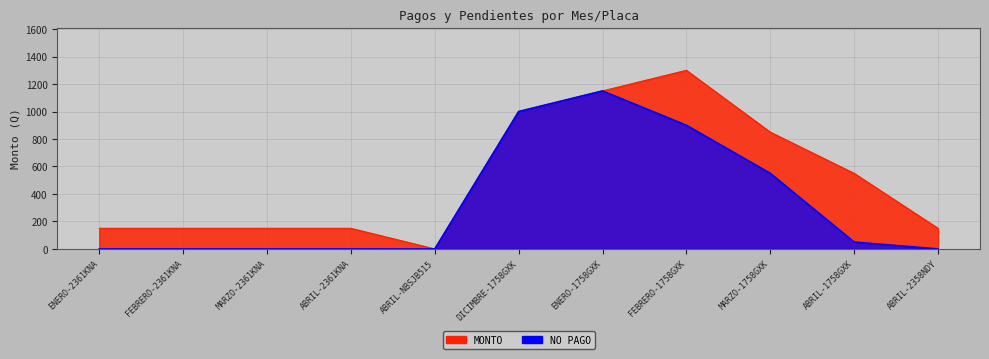

How many points are higher than both their immediate neighbors (excluding endpoints)?

1